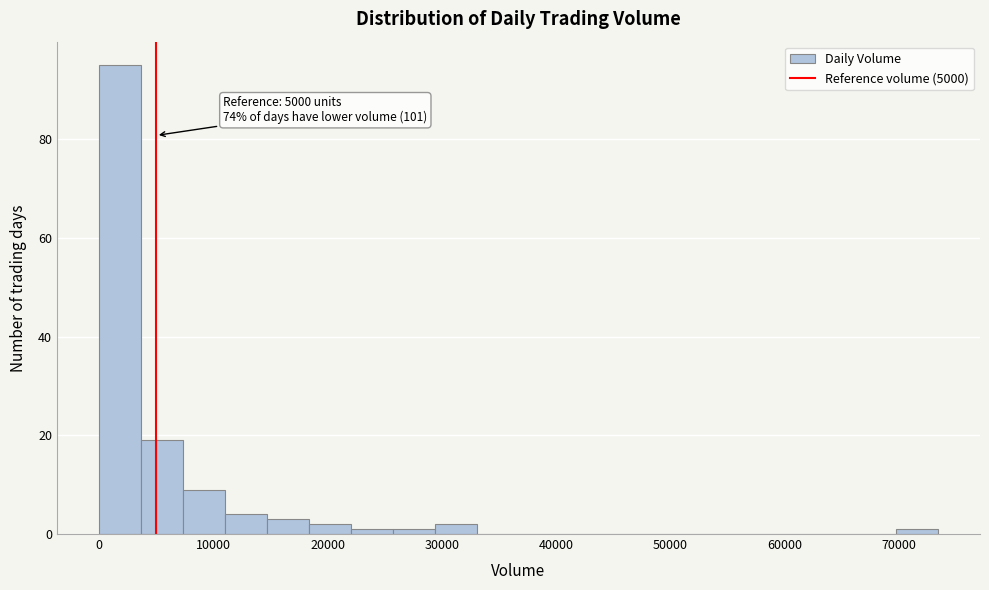

Around what value on the x-axis is the tallest bar? Give the approximate position of its centre, as read against the axis.

2000